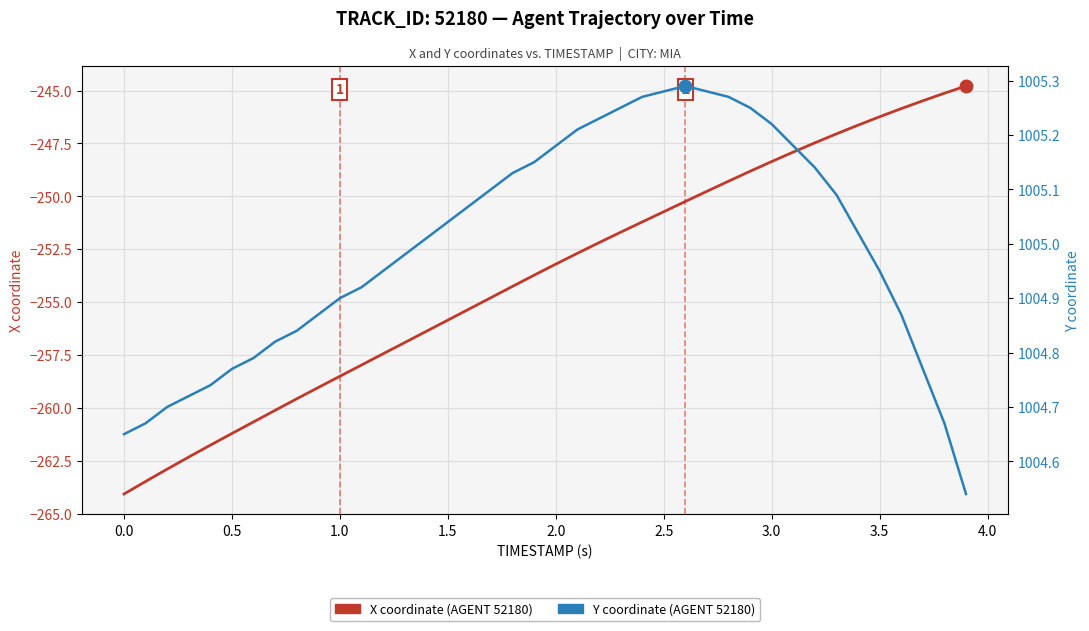

Count the number of data series in this chart.

2